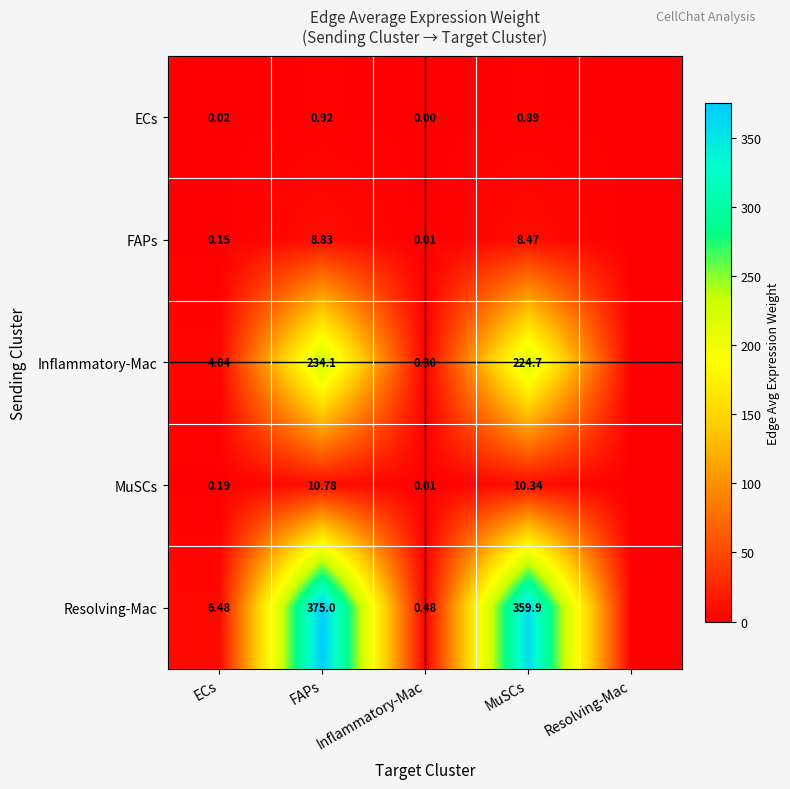

At which category is the sum across all series the highest?

FAPs